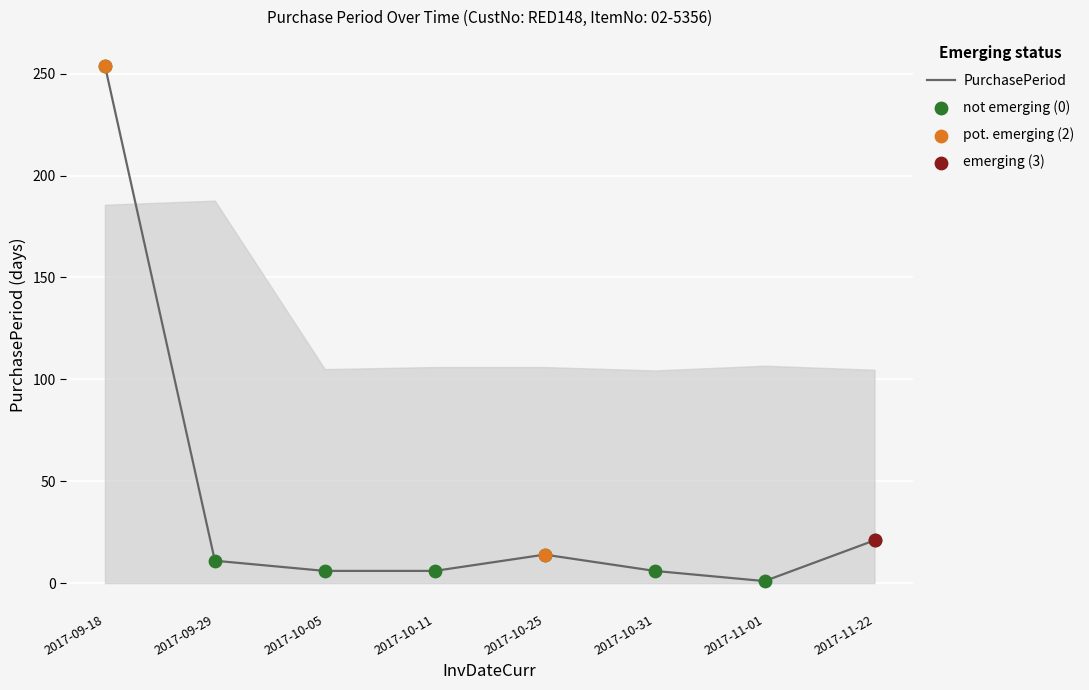

Which has a higher value, 2017-10-11 or 2017-10-25?

2017-10-25